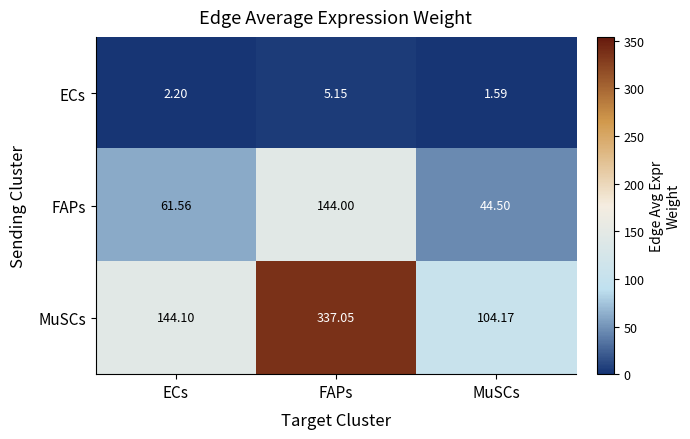

At which label does MuSCs first exceed 144?

ECs